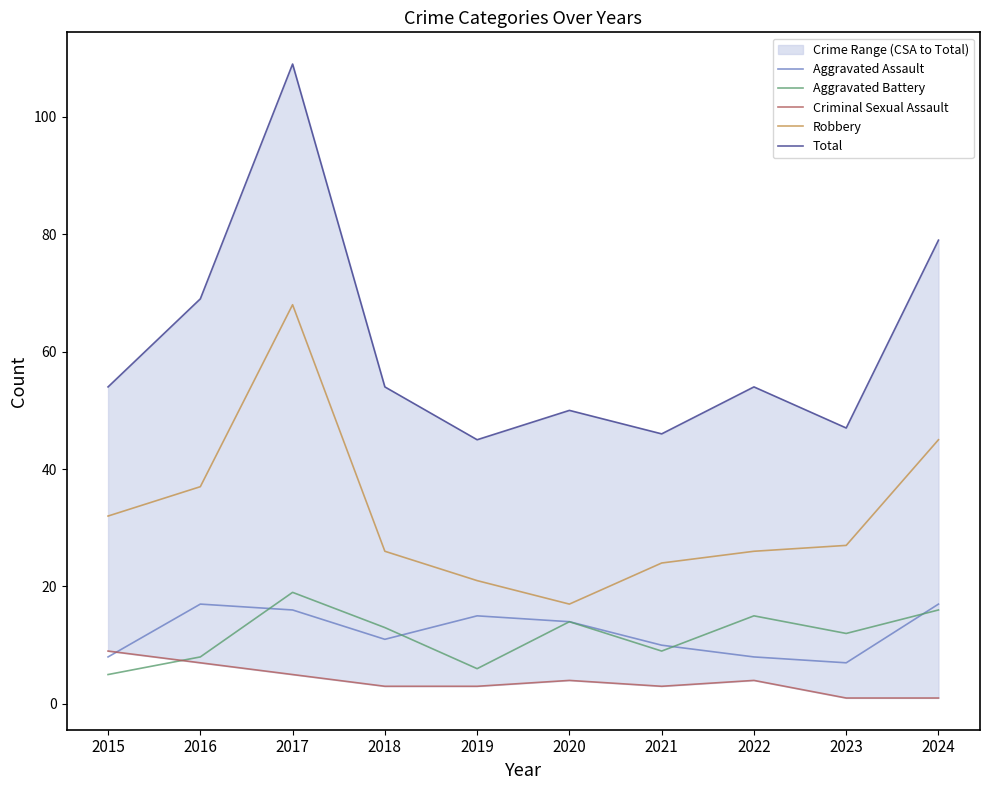

True or false: Aggravated Assault has more than 0 interior local peaks.

True